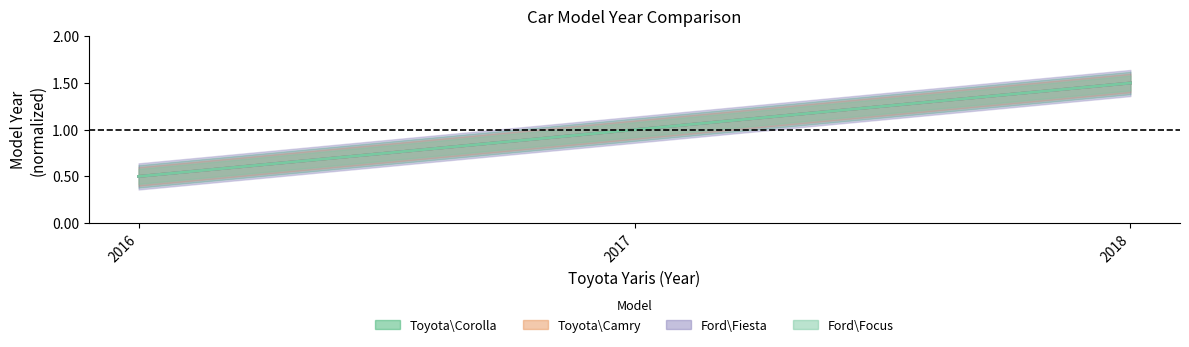

Count the number of data series in this chart.

4